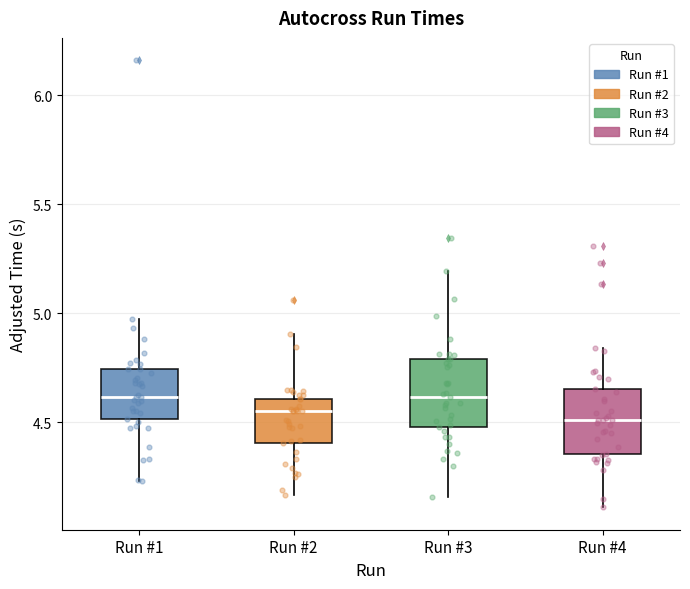

Where does the upper whisker of the box for Run #3 end on the y-axis? The values are not printed on the chart, so give them approximately, as read against the axis.

5.20